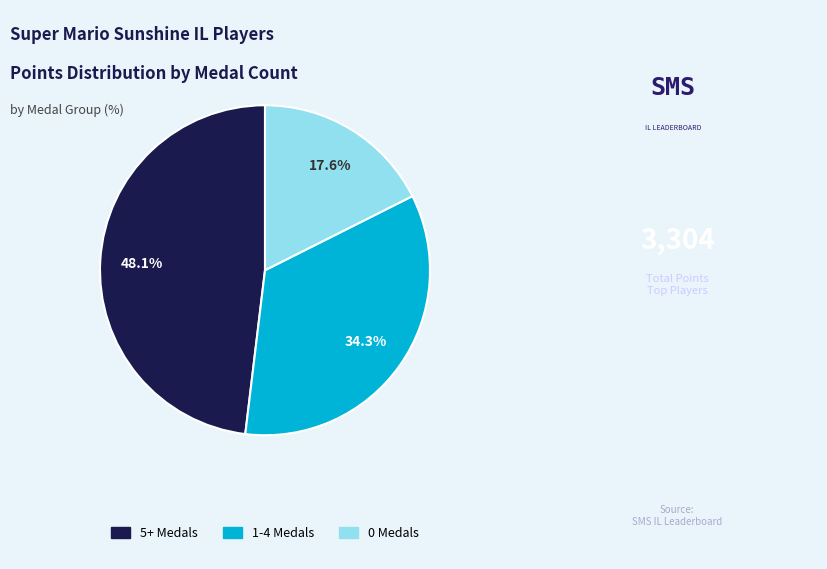

Is there a majority slice in this chart?

No